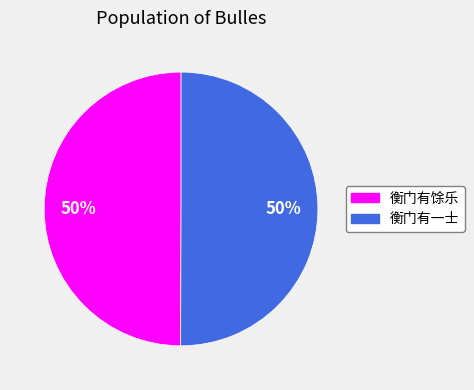

To the nearest percent, what portion does 衡门有一士 represent?

50%